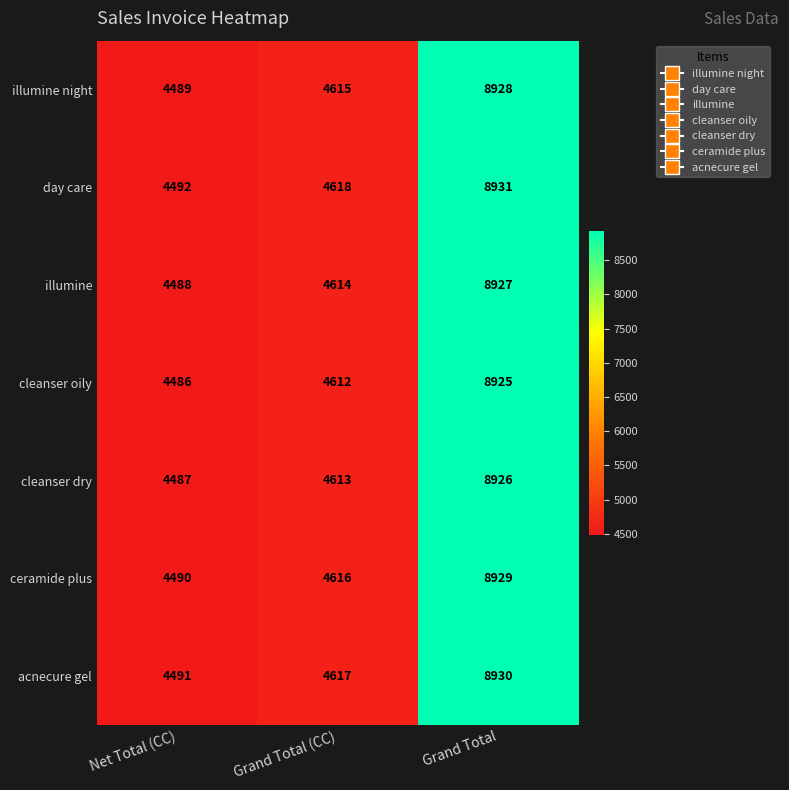

Rank the series by their maximum value, from highest to lowest.

day care, acnecure gel, ceramide plus, illumine night, illumine, cleanser dry, cleanser oily